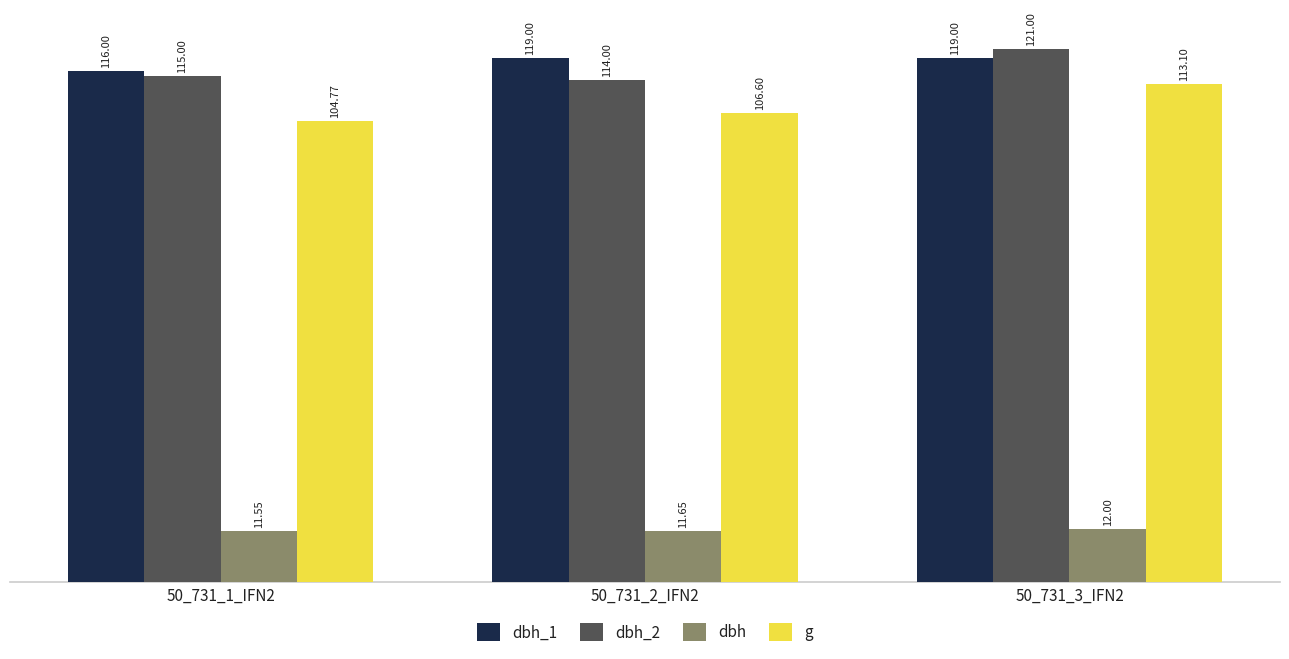

How many categories are shown in the chart?

3